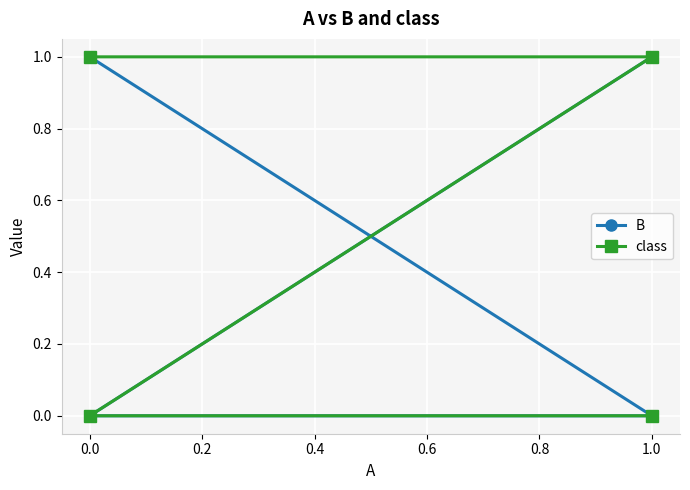

Is it true that class equals 1 at 0.4?

True